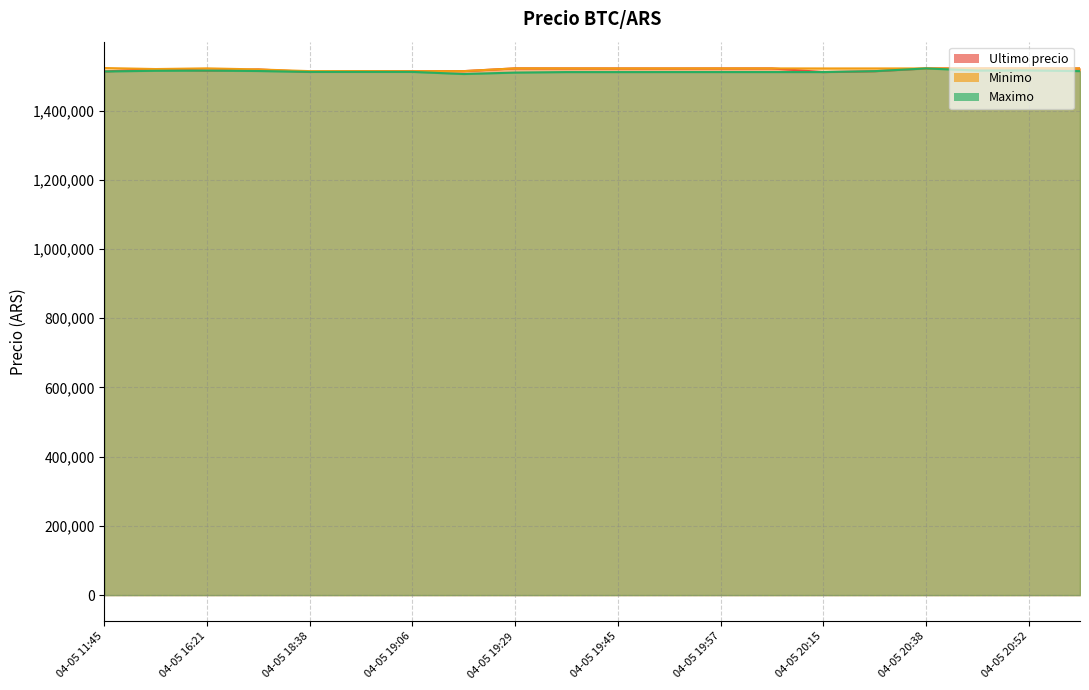

True or false: Maximo and Minimo cross at least once.

False